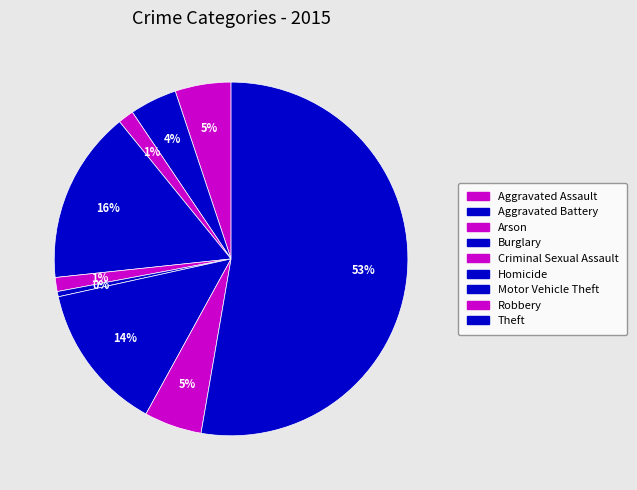

Which category has the biggest portion of the pie?

Theft